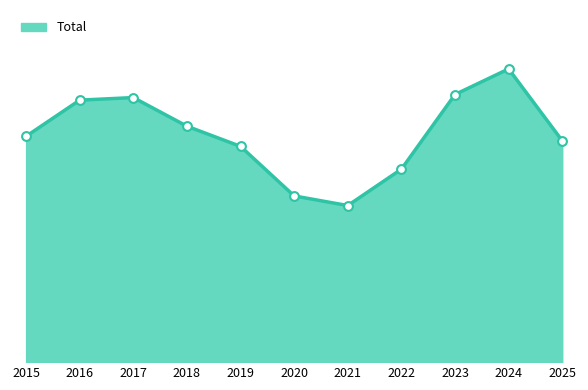

Between 2019 and 2021, which is larger?

2019